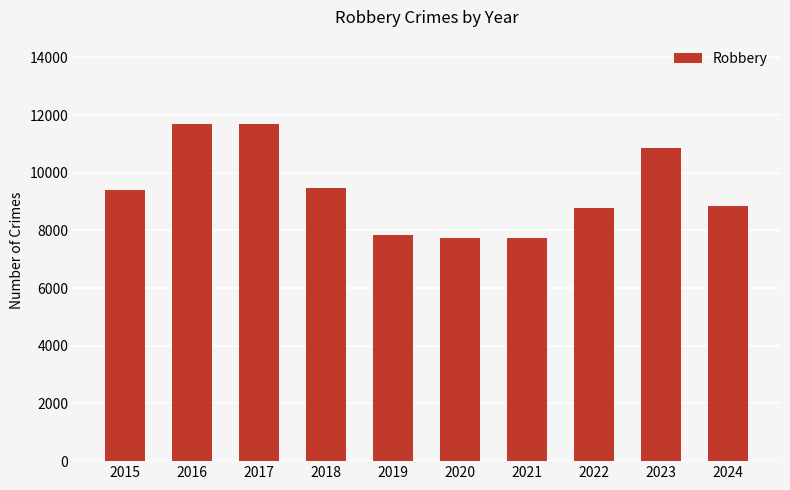

What is the smallest value displayed?

7739